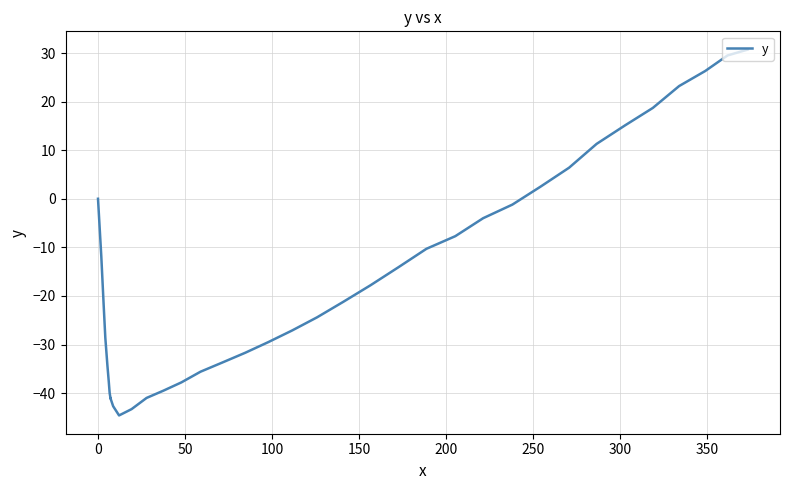

What is the greatest value displayed?

30.7